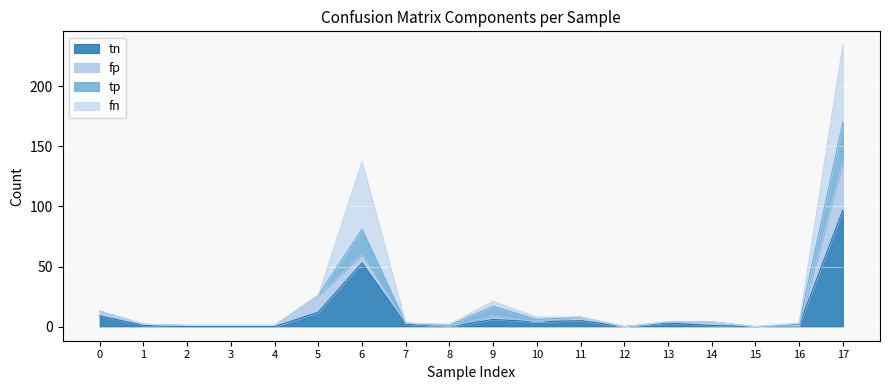

Which has a higher value, 2 or 11?

11